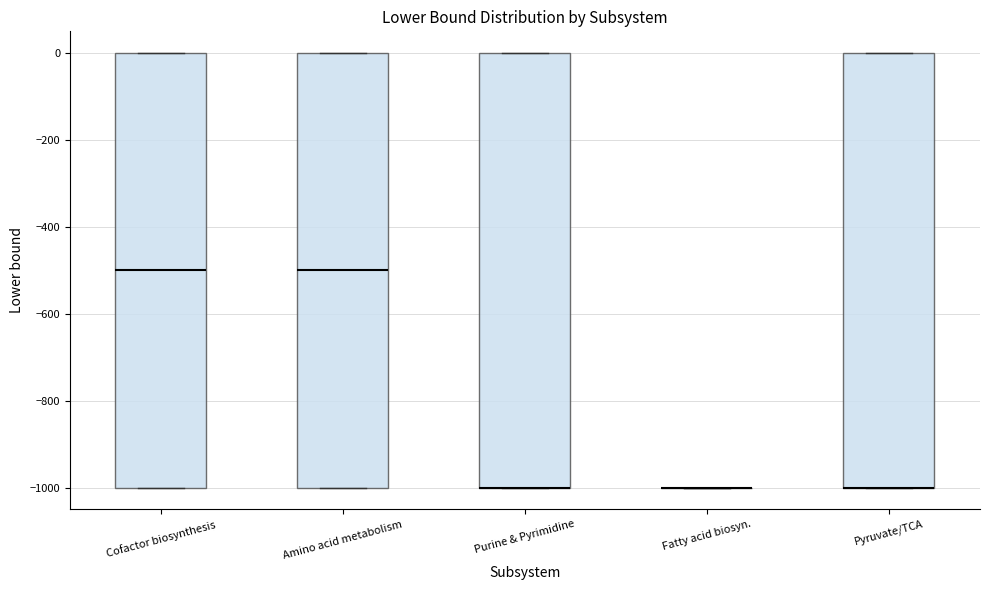

Reading left to right, transcribe this box plot: for each box, give where its median line is, the range the box spans, and where its two whiskers end, as read against the y-axis. The values are not printed on the chart, so give them approximately, as read against the axis.

Cofactor biosynthesis: median -500, box -1000 to 0, whiskers -1000 to 0
Amino acid metabolism: median -500, box -1000 to 0, whiskers -1000 to 0
Purine & Pyrimidine: median -1000 (drawn on the box's lower edge), box -1000 to 0, whiskers -1000 to 0
Fatty acid biosyn.: box collapsed to a line at -1000, whiskers -1000 to -1000
Pyruvate/TCA: median -1000 (drawn on the box's lower edge), box -1000 to 0, whiskers -1000 to 0